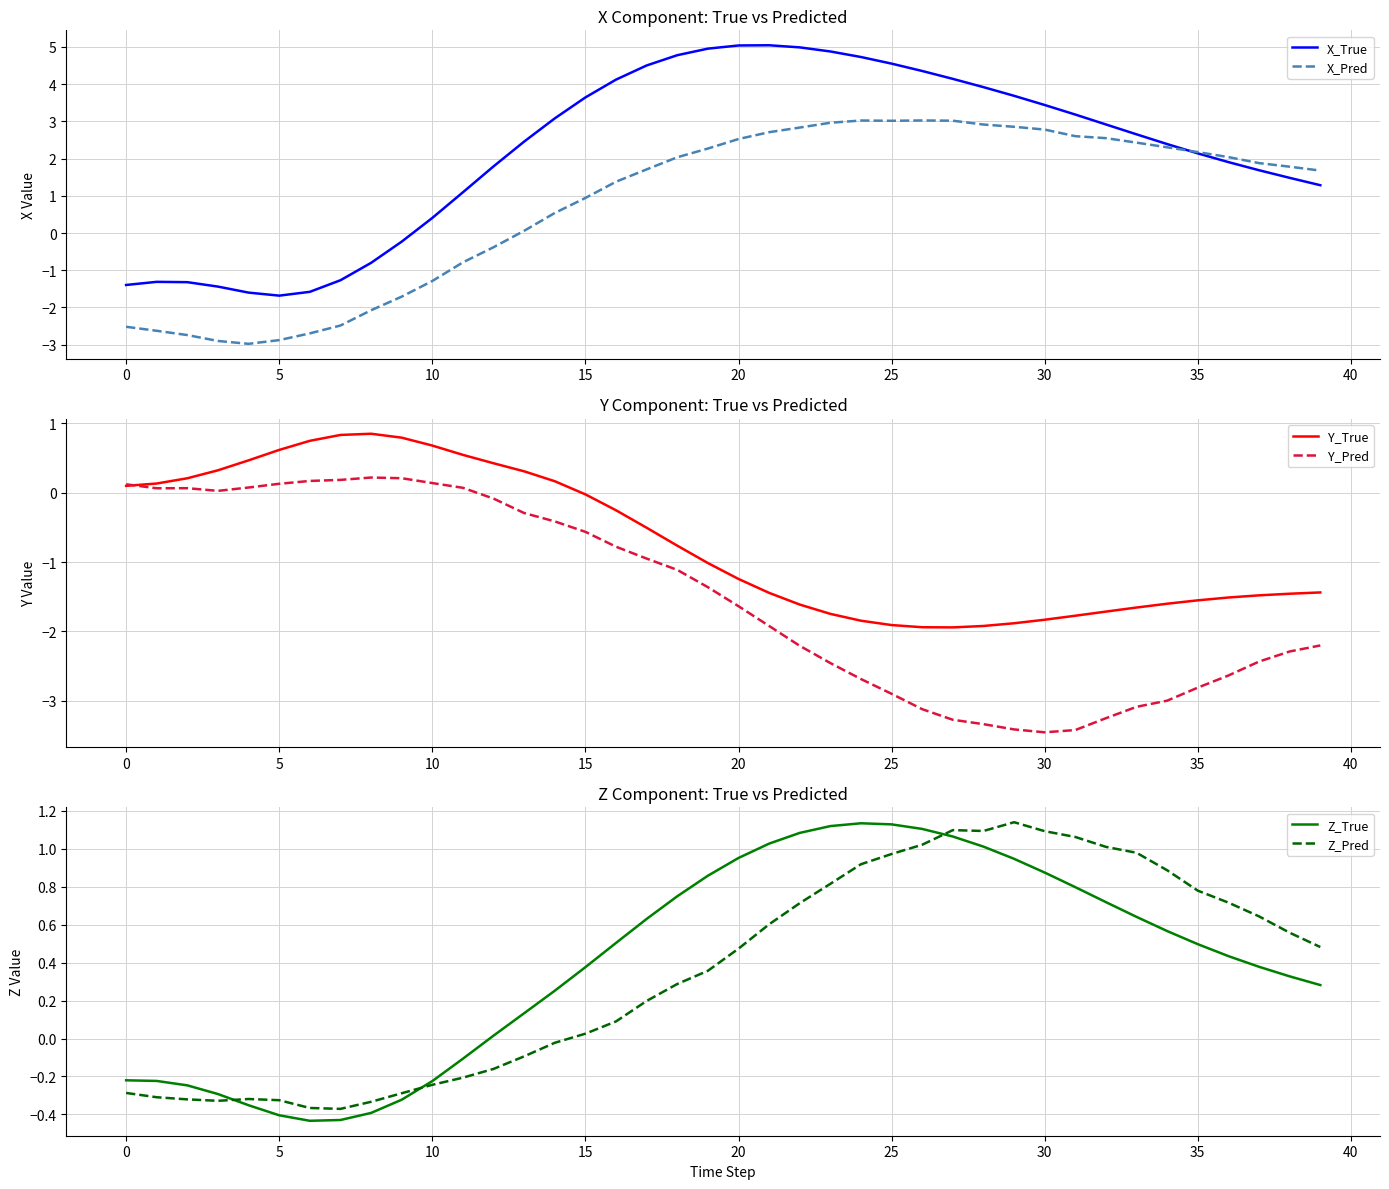

What is the difference between the maximum and minimum values in the Z_True series?

1.6